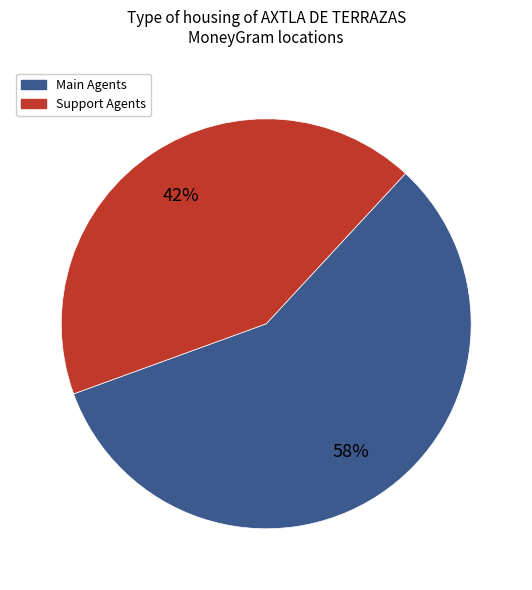

Does any single category account for the majority?

Yes